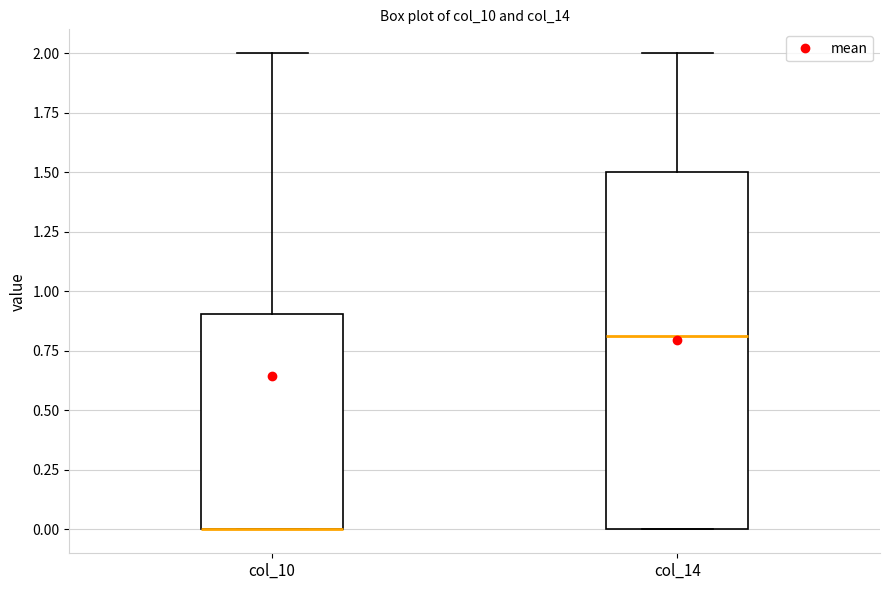

Reading left to right, read every box against the y-axis: the position of its median line, the range the box covers, and the ends of its whiskers. The values are not printed on the chart, so give them approximately, as read against the axis.

col_10: median 0.0 (drawn on the box's lower edge), box 0.0 to 0.9, whiskers 0.0 to 2.0
col_14: median 0.8, box 0.0 to 1.5, whiskers 0.0 to 2.0